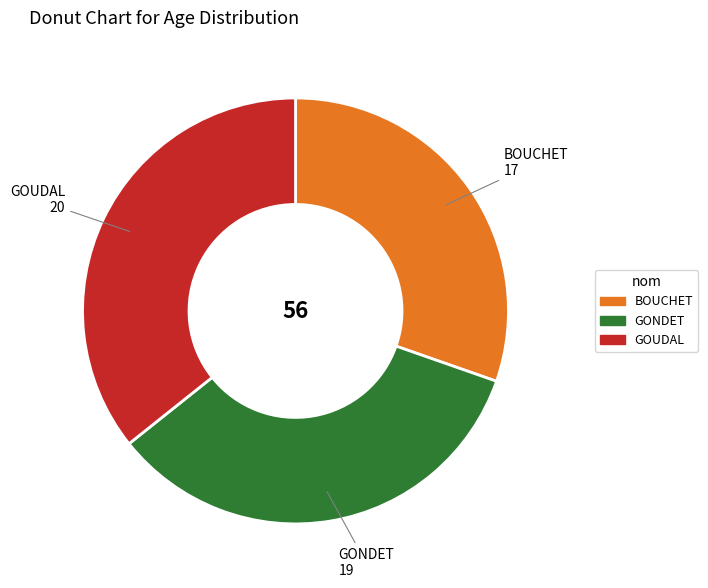

What is the ratio of the value at GONDET to the value at BOUCHET?

1.1